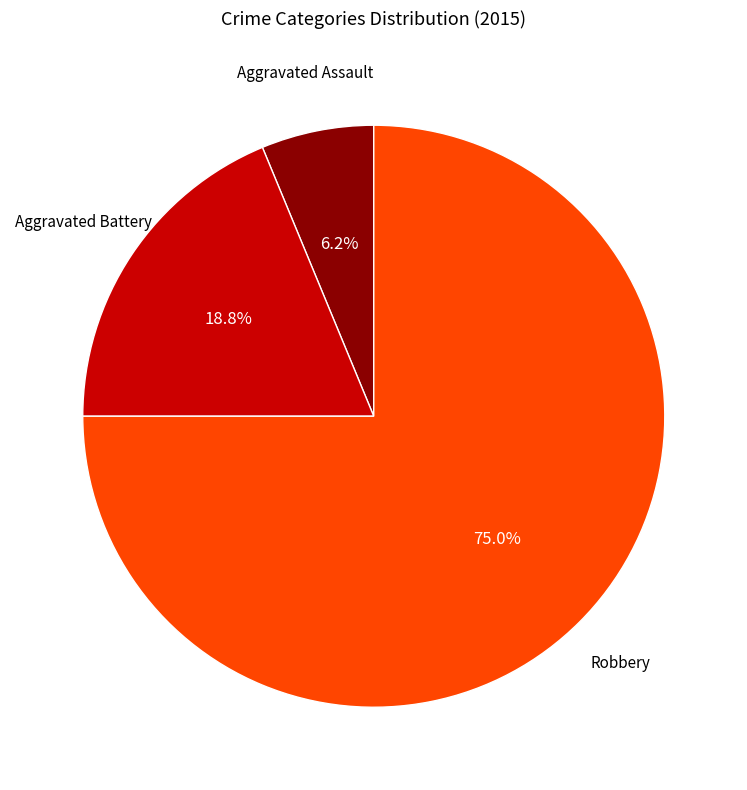

Is there a majority slice in this chart?

Yes